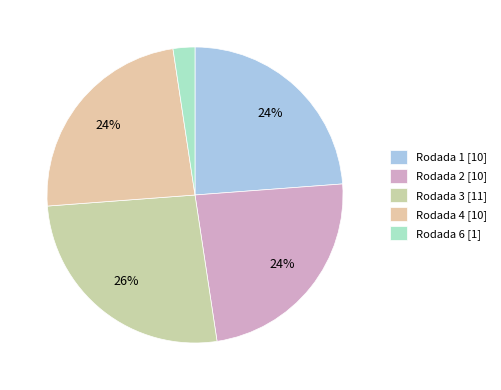

How many slices are in this pie chart?

5